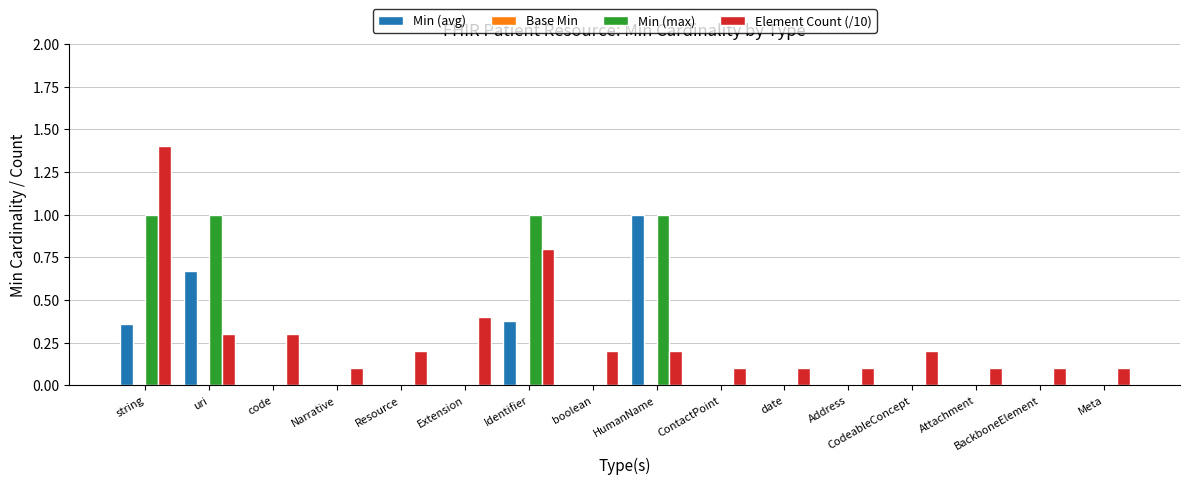

Which series changed the most between uri and date?

Min (max)